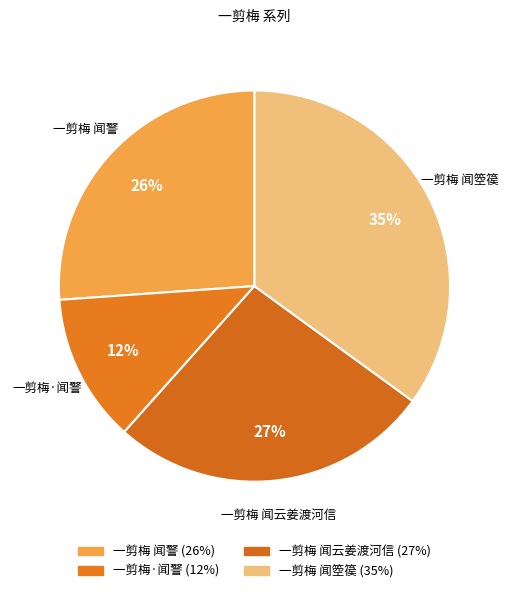

To the nearest percent, what is the average slice percentage?

25%